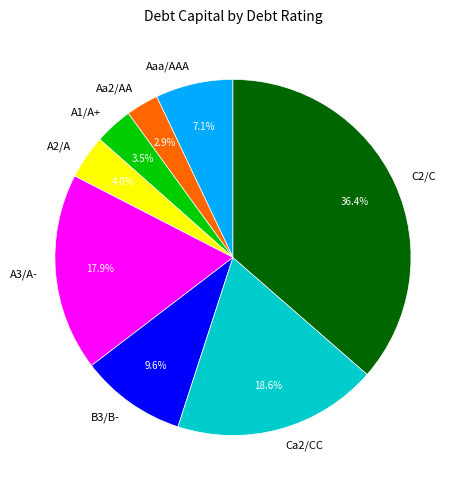

Between Aa2/AA and A3/A-, which is larger?

A3/A-